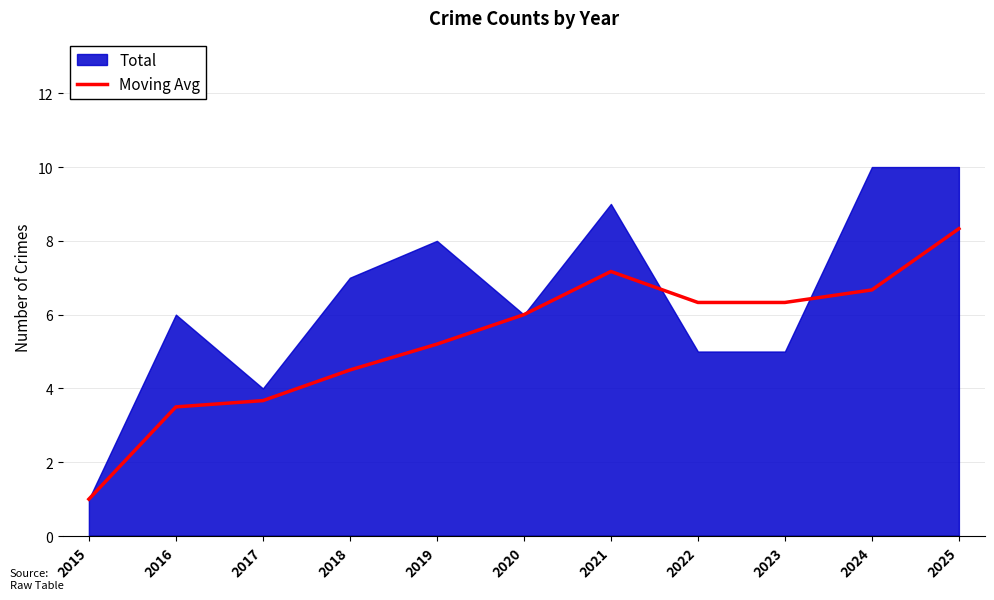

How many lines are shown in the chart?

1